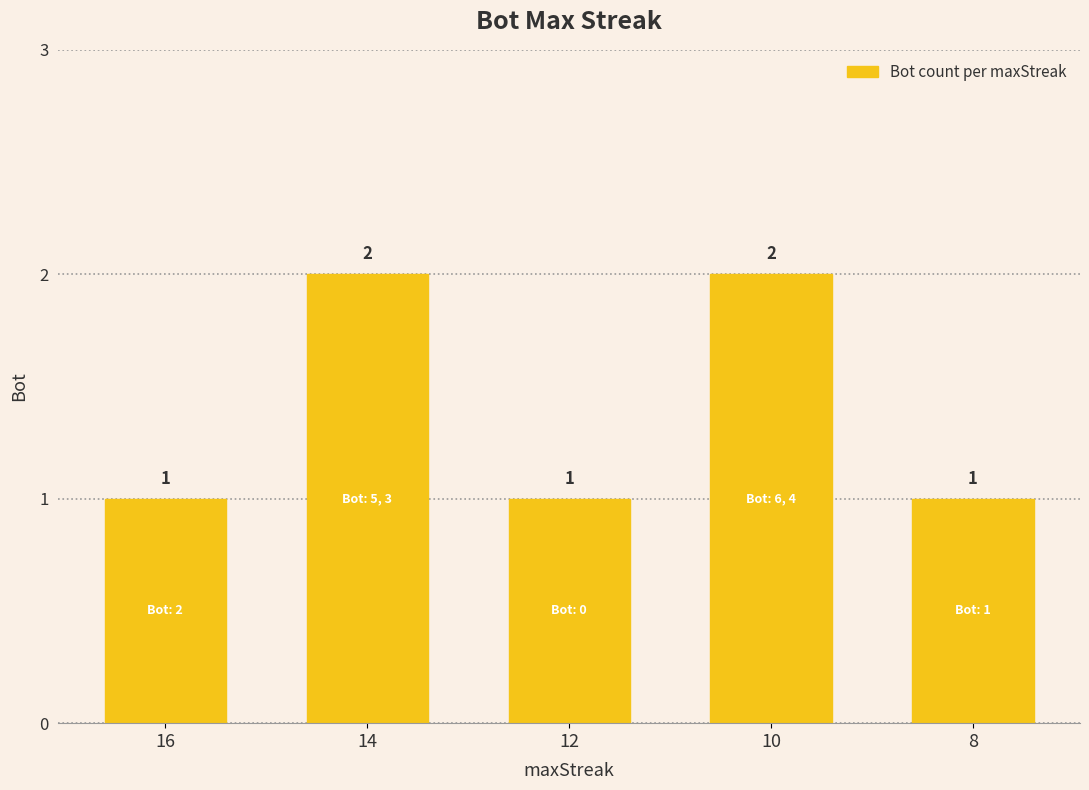

The chart shows a value of 3 at 10. True or false?

False